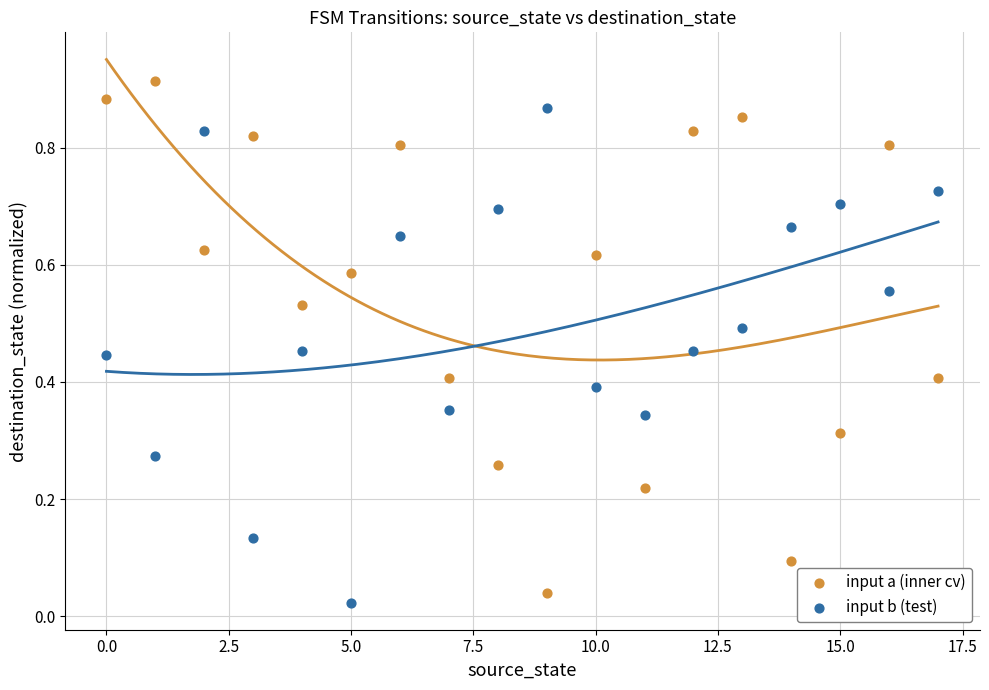

Which series contains the highest Y value?

input a (inner cv)